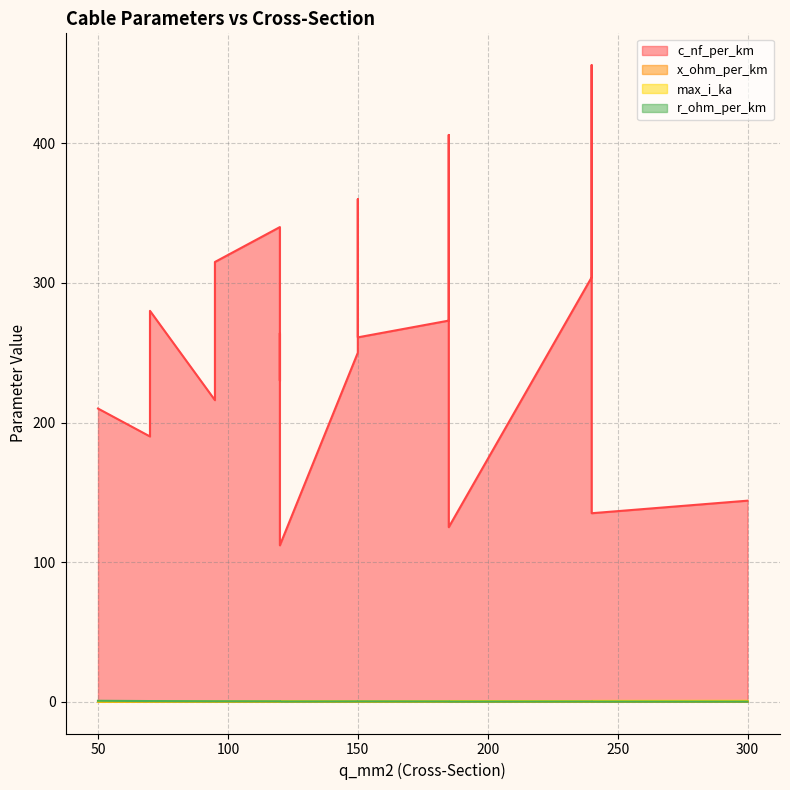

True or false: max_i_ka and c_nf_per_km intersect in this chart.

False